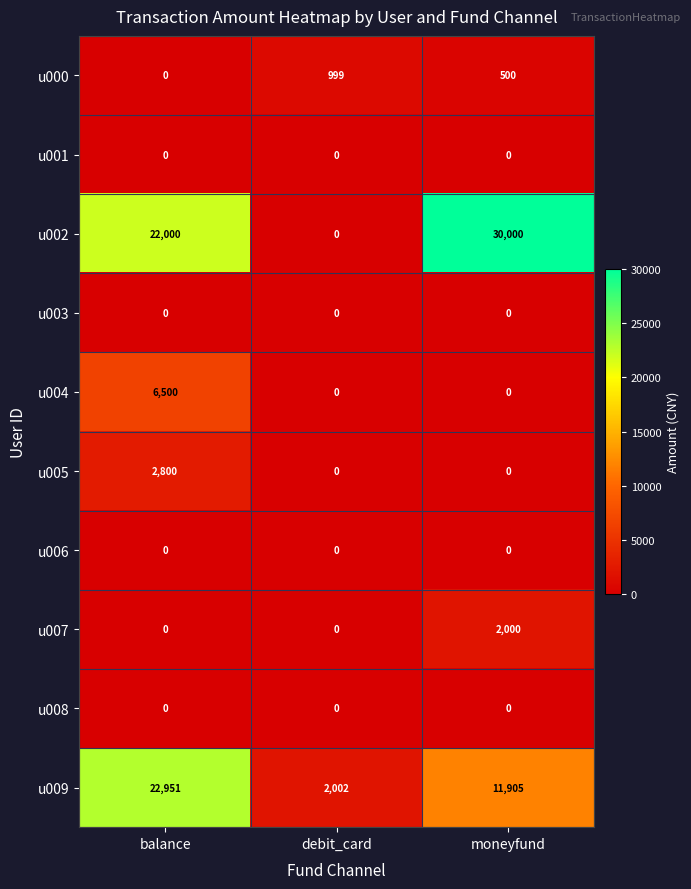

Between balance and moneyfund, which series saw the biggest shift?

u009